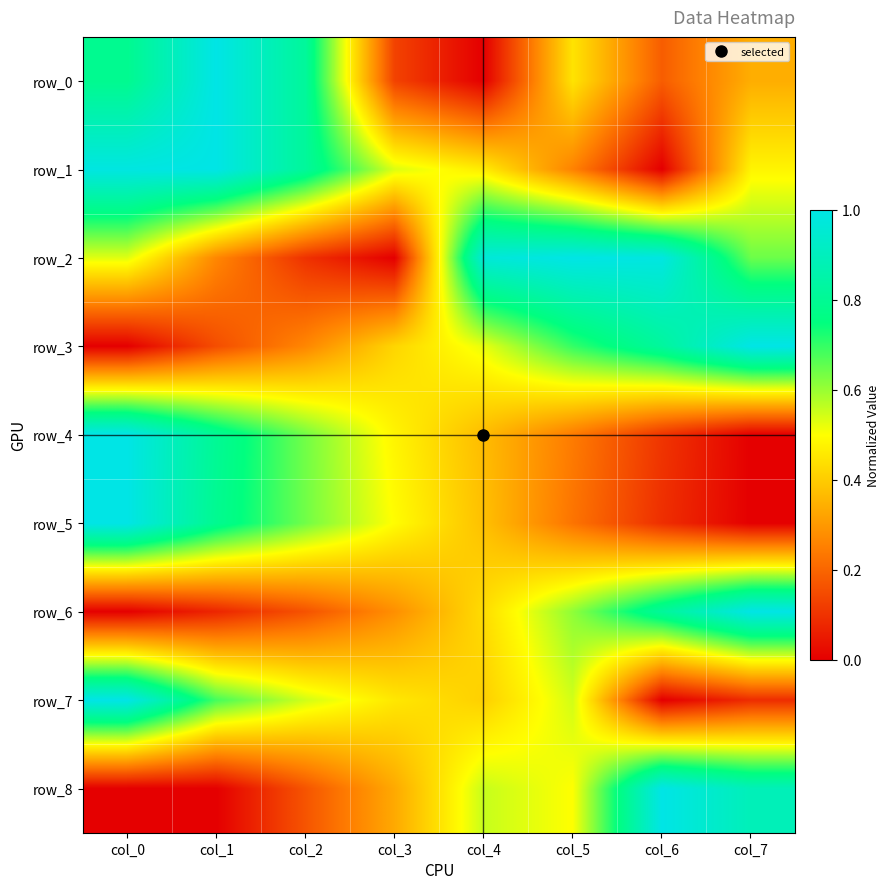

Which has a higher value, col_5 or col_0?

col_0